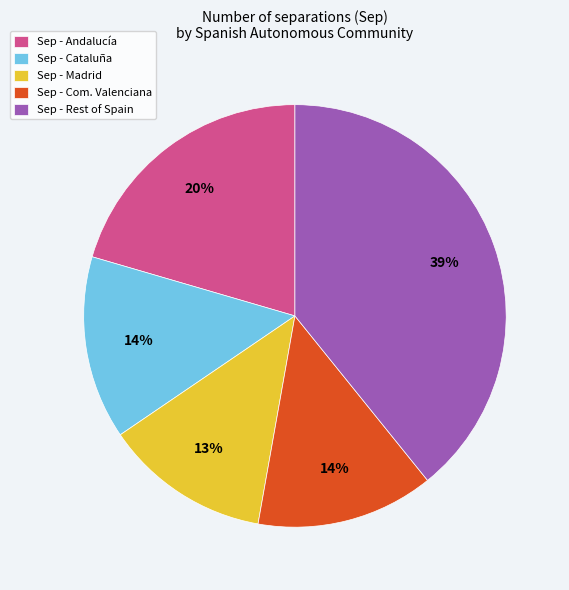

Combined, do Sep - Andalucía and Sep - Madrid account for over 50%?

No